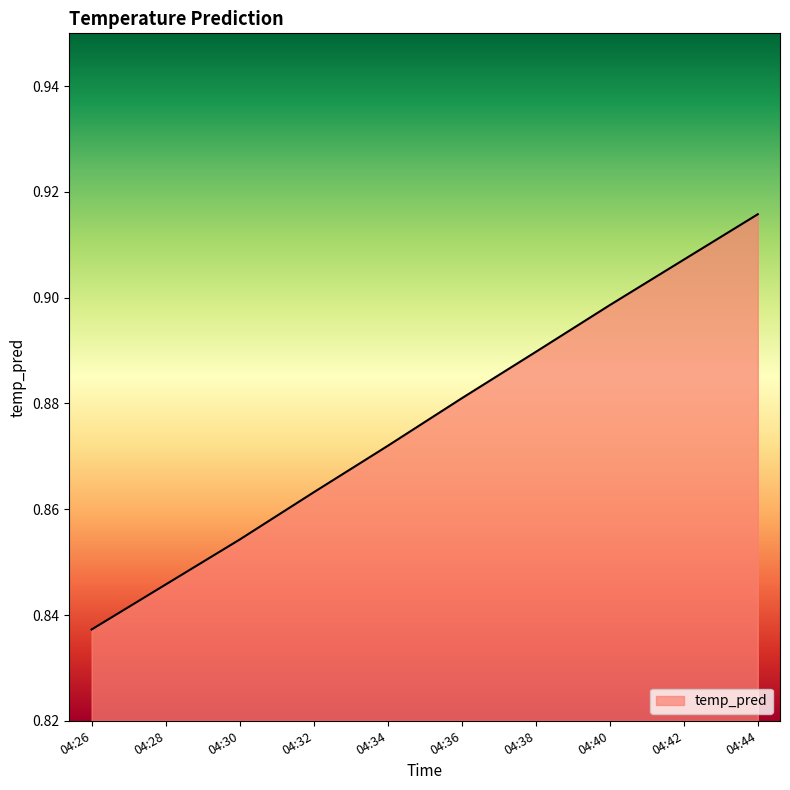

Which category has the highest value across all series?

04:44